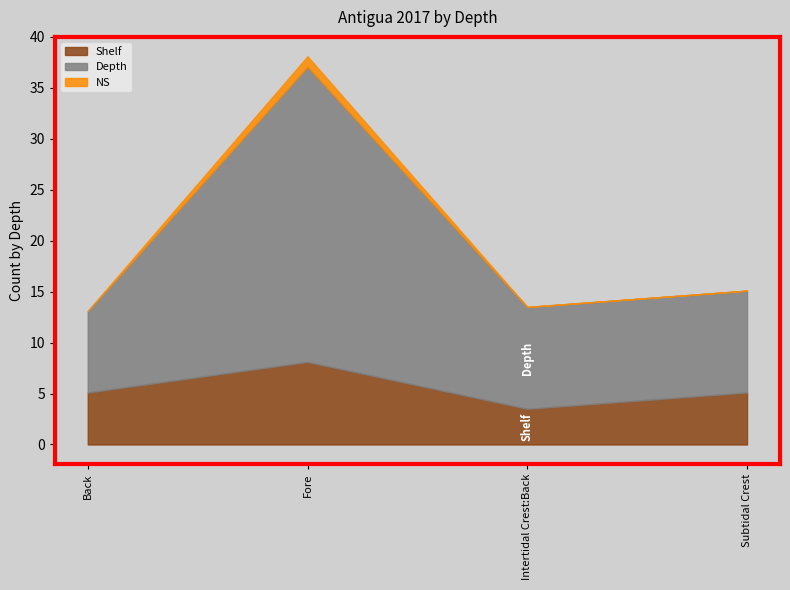

Is the value of Shelf at Fore greater than the value of NS at Back?

Yes